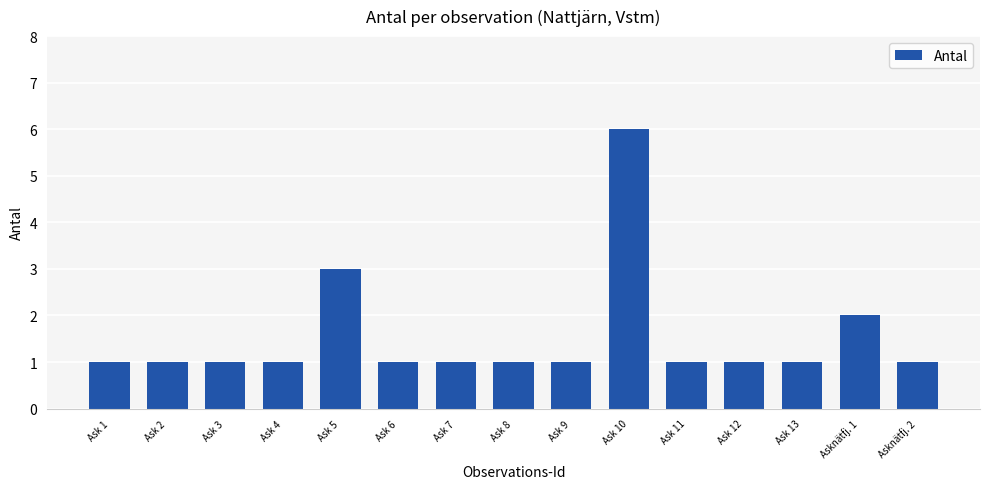

What value does the data have at Ask 10?

6